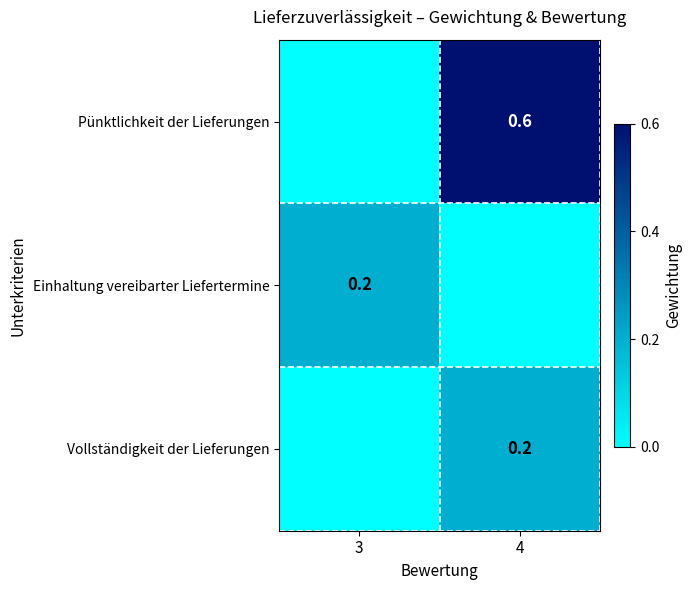

At which category does the chart reach its minimum across all series?

3